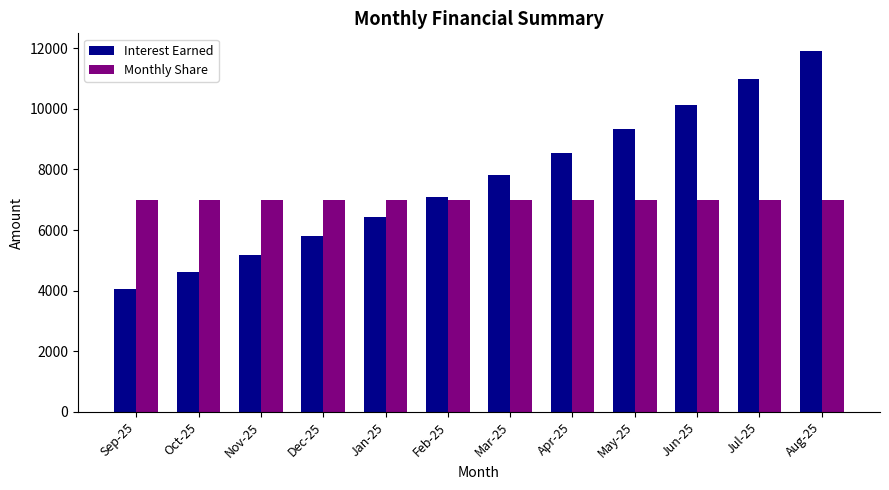

What is the approximate value of Interest Earned at Mar-25?

7808.1